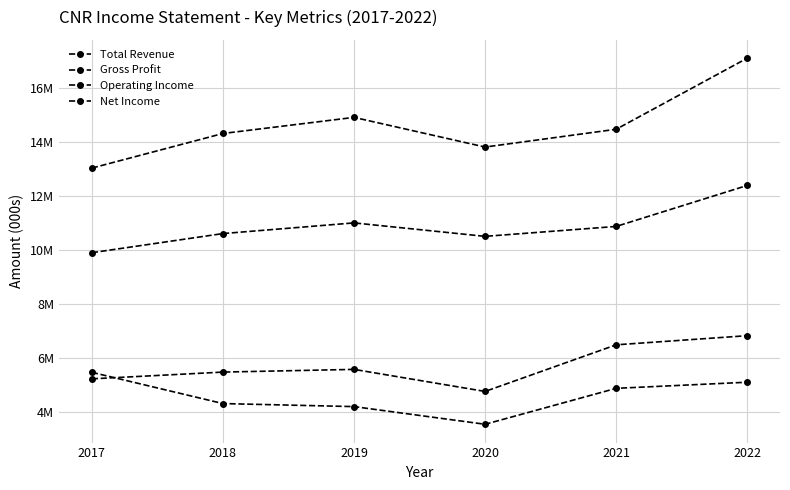

Where is Net Income nearest to the value 4523000?

2018